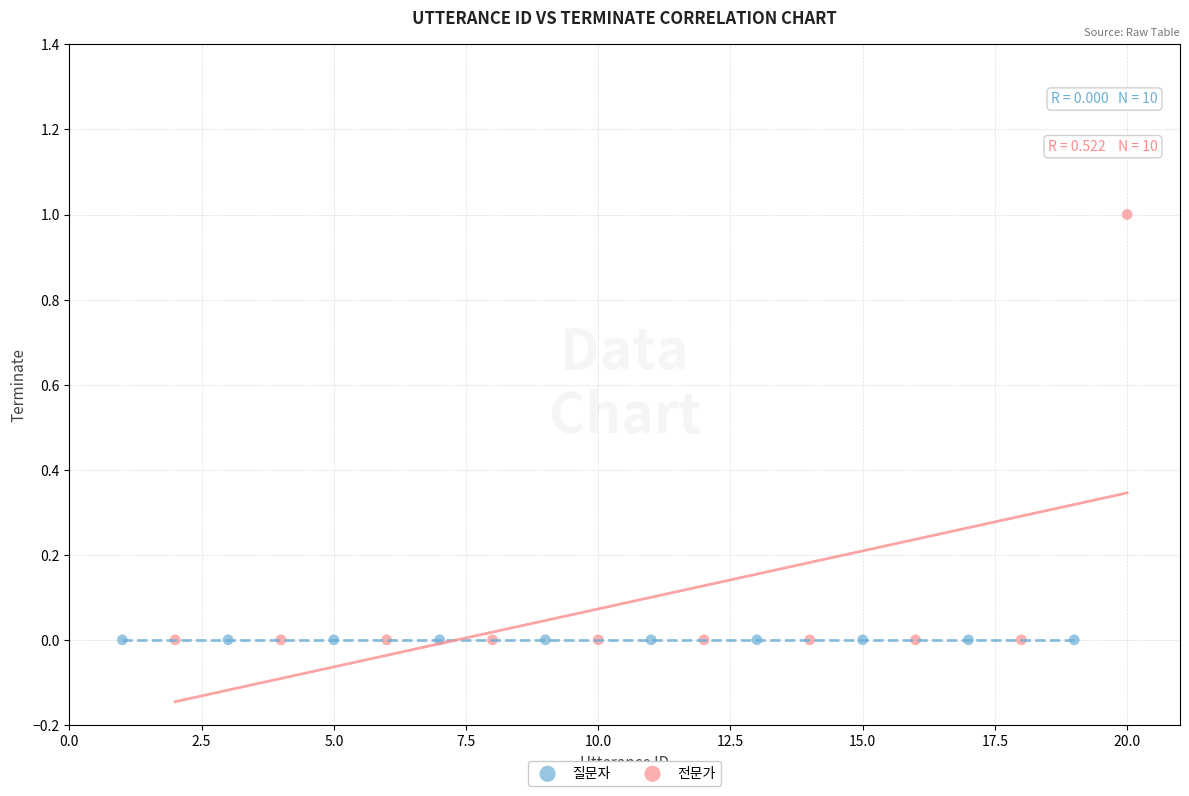

Which series contains the highest Y value?

전문가